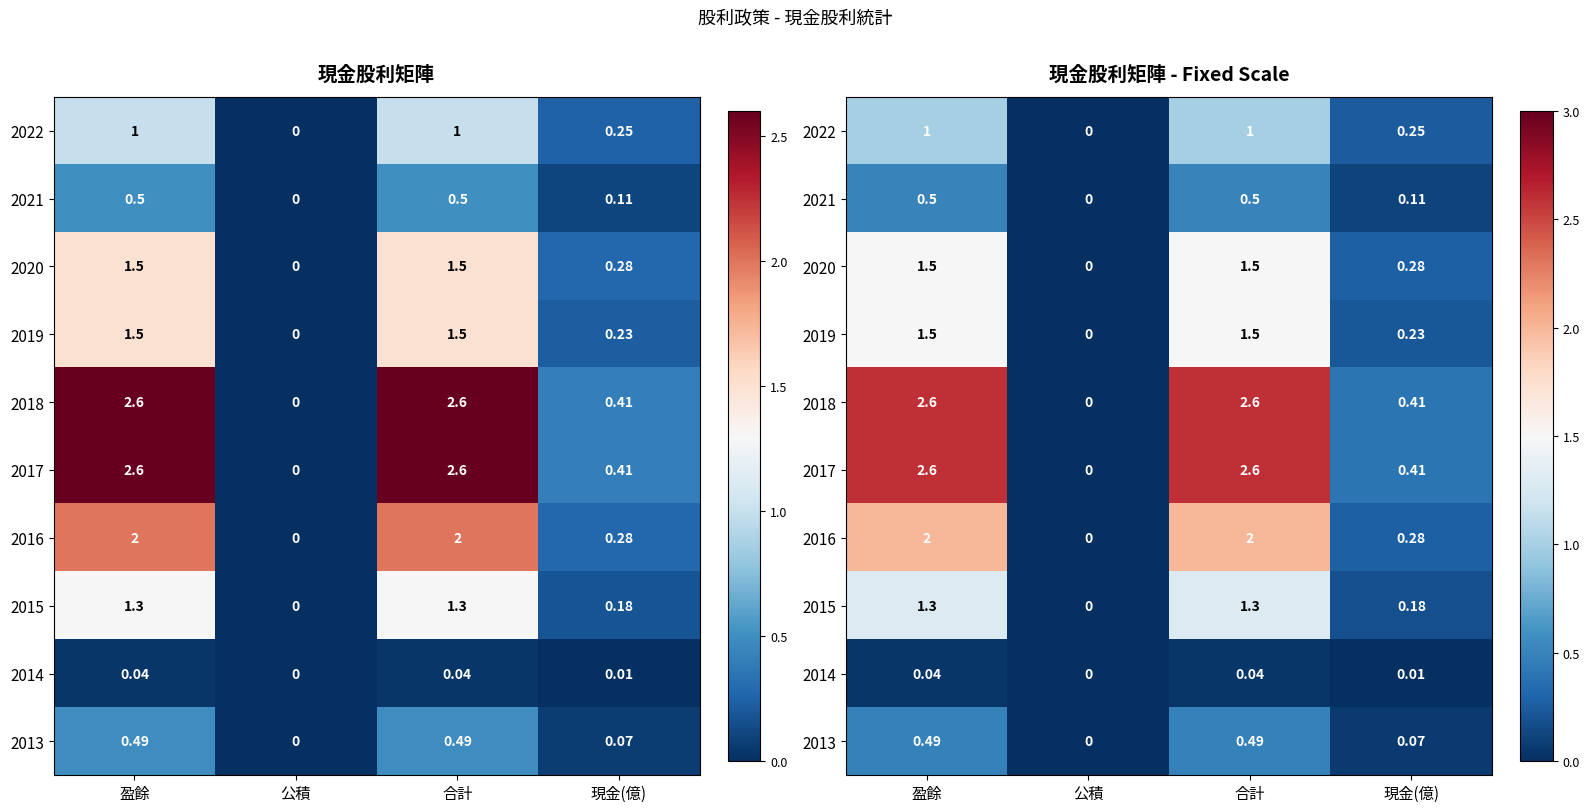

Which series has the largest total across all categories?

2018